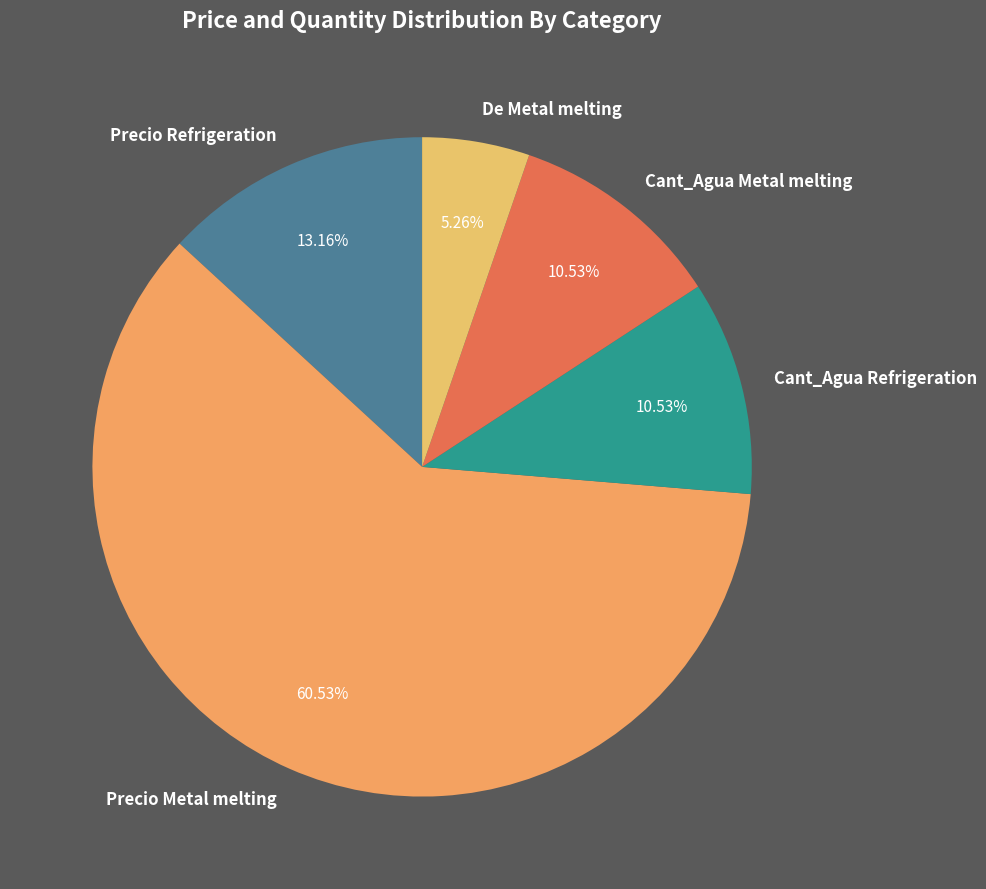

Is it true that Cant_Agua Refrigeration is 11% of the pie?

True